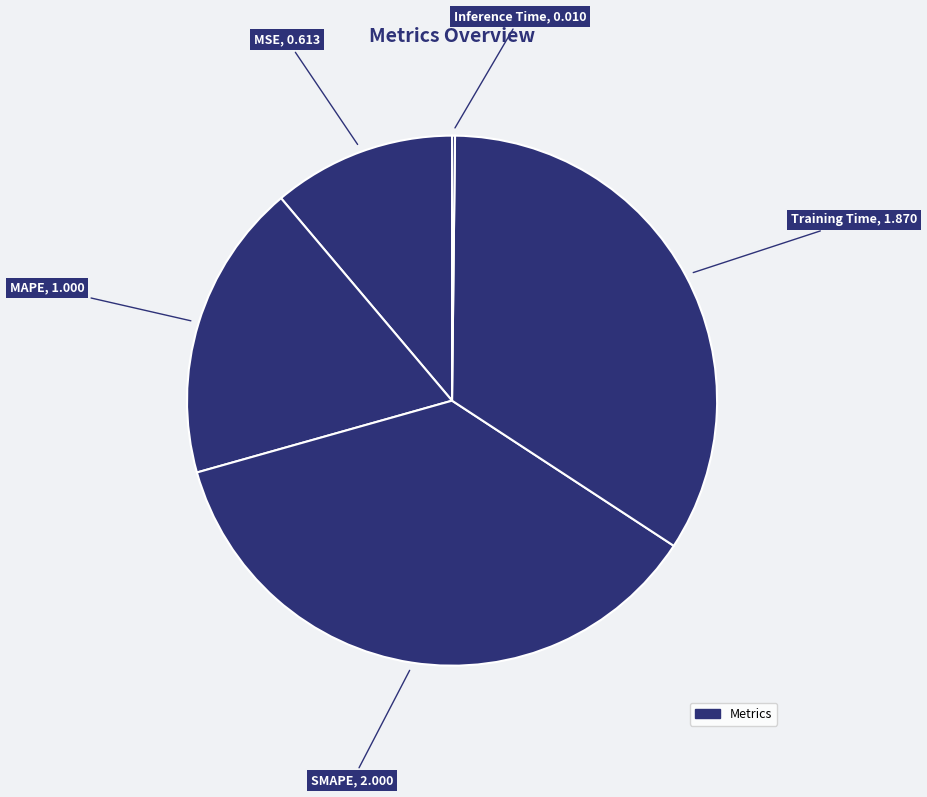

Do MSE and Training Time together represent more than half of the pie?

No